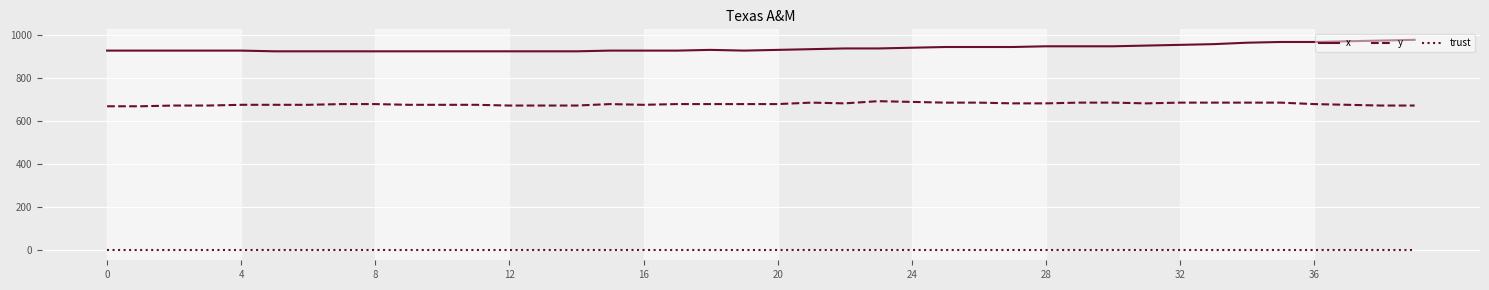

What is the difference between the maximum and minimum values in the x series?

53.3